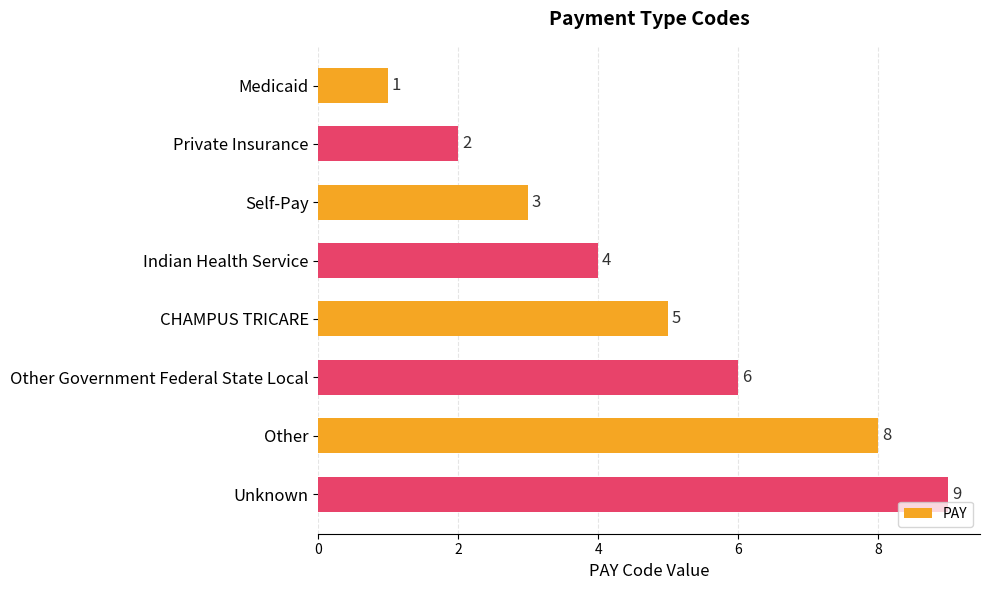

Between Other Government Federal State Local and Self-Pay, which is larger?

Other Government Federal State Local